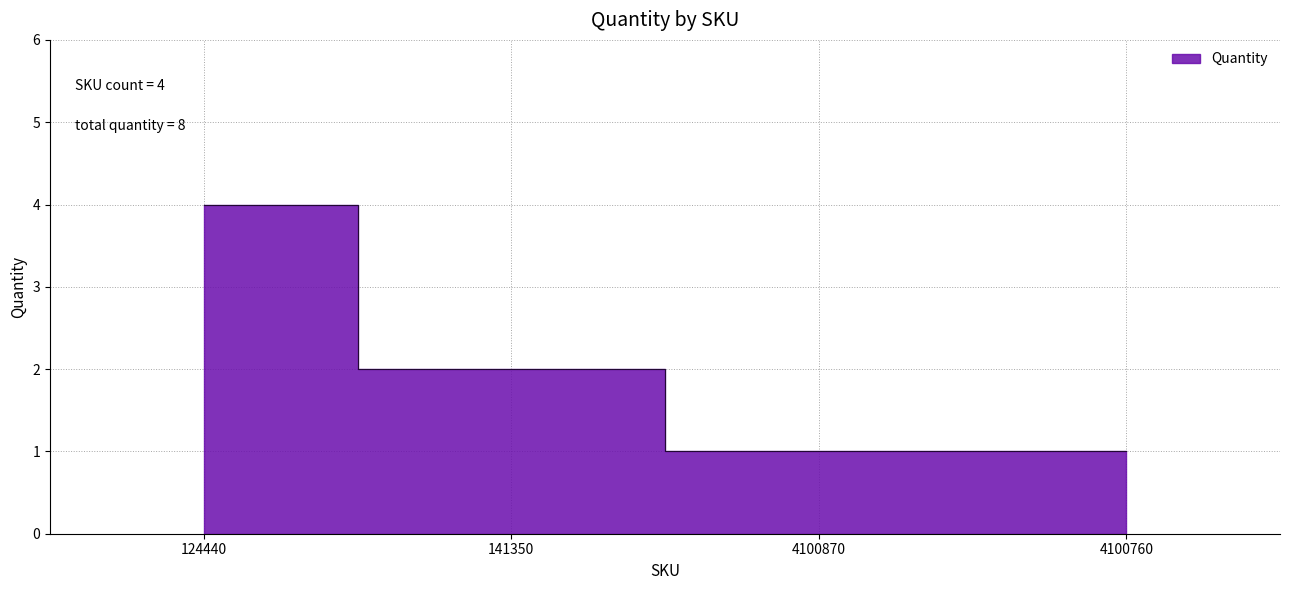

Reading left to right, extract all data points from this chart.

124440=4	141350=2	4100870=1	4100760=1